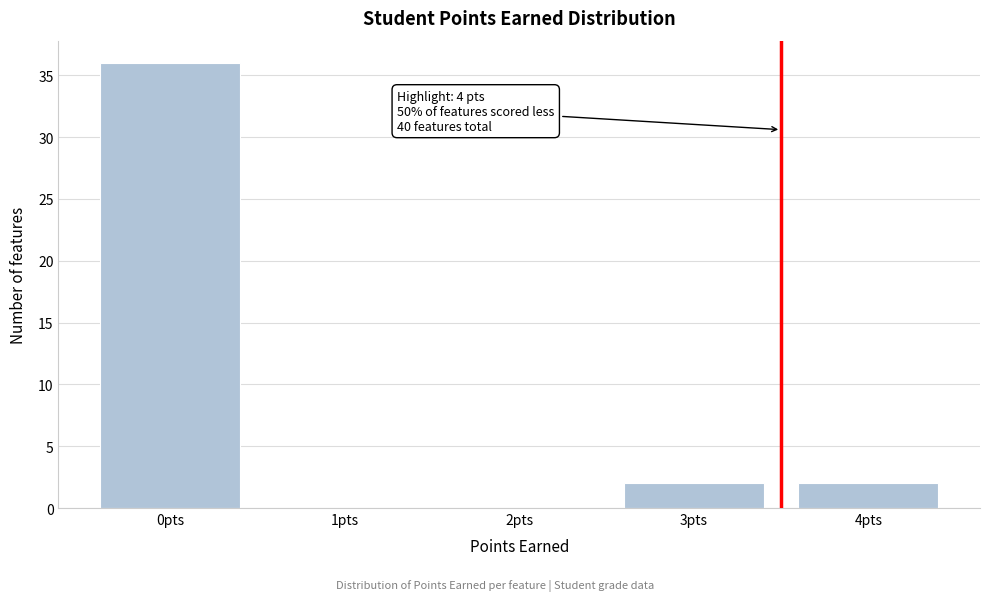

Reading right to left, what are all the values shown in this chart?

4pts=2	3pts=2	2pts=0	1pts=0	0pts=36